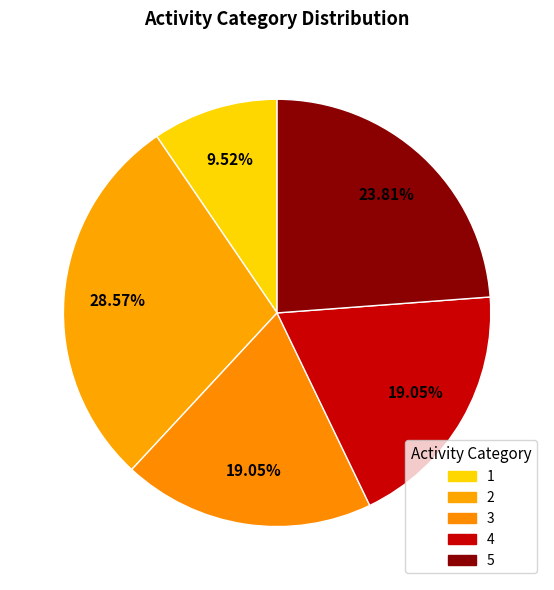

What is the change in value from 1 to 3?

+2